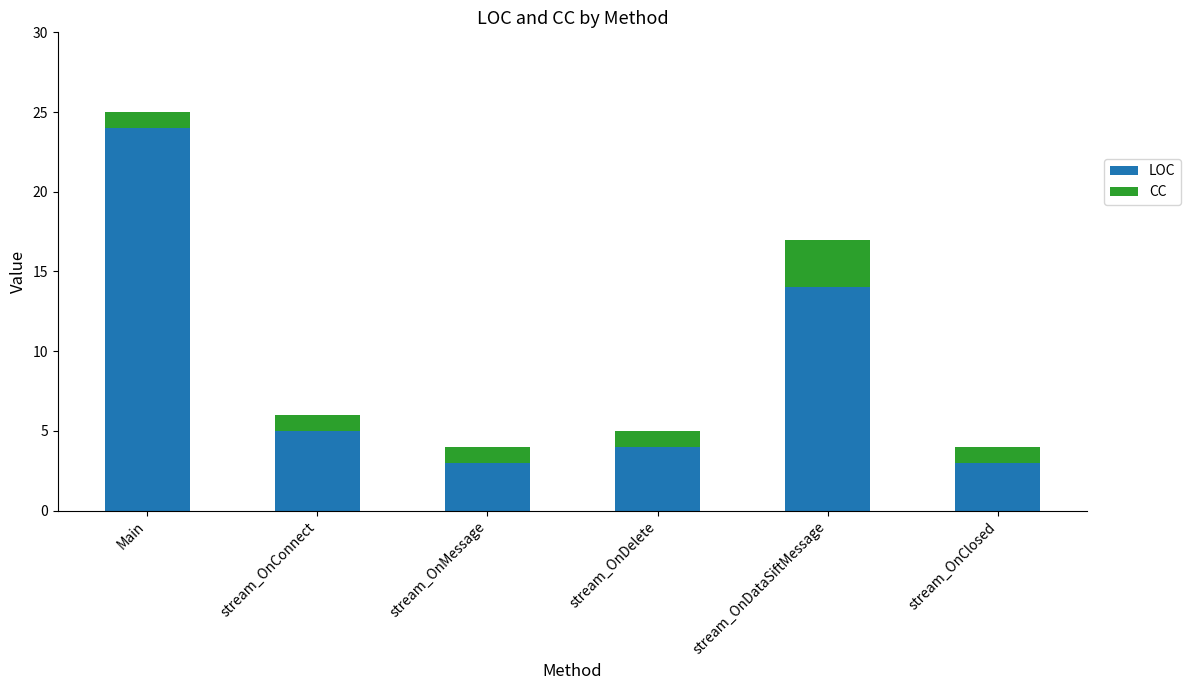

How many values in the LOC series are below 5?

3